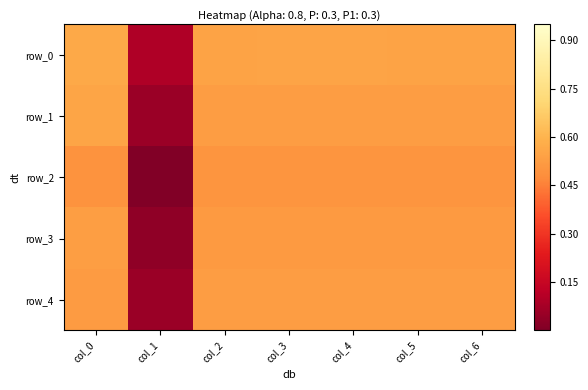

Reading left to right, what are all the values shown in this chart?

row_0: 0.6	0.1	0.5	0.5	0.5	0.5	0.5
row_1: 0.6	0.1	0.5	0.5	0.5	0.5	0.5
row_2: 0.5	0.0	0.5	0.5	0.5	0.5	0.5
row_3: 0.5	0.0	0.5	0.5	0.5	0.5	0.5
row_4: 0.5	0.1	0.5	0.5	0.5	0.5	0.5